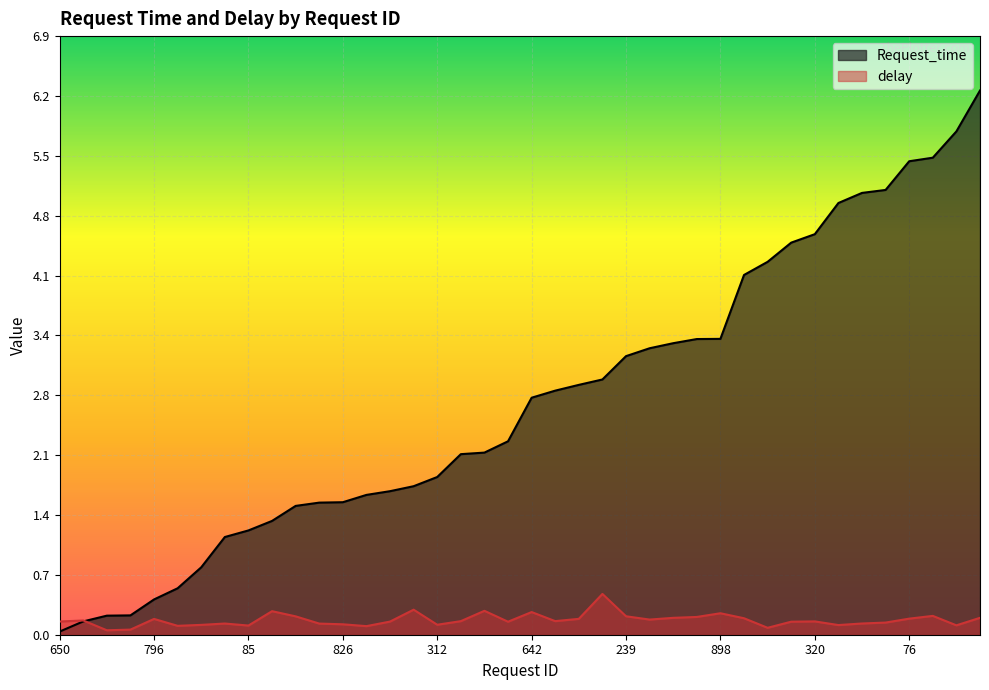

Reading right to left, extract all data points from this chart.

Request_time: 272=6.3	212=5.8	424=5.5	76=5.4	861=5.1	0=5.1	899=5.0	320=4.6	728=4.5	897=4.3	859=4.1	898=3.4	171=3.4	545=3.4	399=3.3	239=3.2	350=2.9	356=2.9	732=2.8	642=2.7	709=2.2	690=2.1	579=2.1	312=1.8	567=1.7	520=1.6	723=1.6	826=1.5	139=1.5	122=1.5	181=1.3	85=1.2	84=1.1	490=0.8	857=0.5	796=0.4	304=0.2	881=0.2	432=0.2	650=0.0
delay: 272=0.2	212=0.1	424=0.2	76=0.2	861=0.1	0=0.1	899=0.1	320=0.2	728=0.1	897=0.1	859=0.2	898=0.2	171=0.2	545=0.2	399=0.2	239=0.2	350=0.5	356=0.2	732=0.2	642=0.3	709=0.1	690=0.3	579=0.2	312=0.1	567=0.3	520=0.2	723=0.1	826=0.1	139=0.1	122=0.2	181=0.3	85=0.1	84=0.1	490=0.1	857=0.1	796=0.2	304=0.1	881=0.1	432=0.2	650=0.2